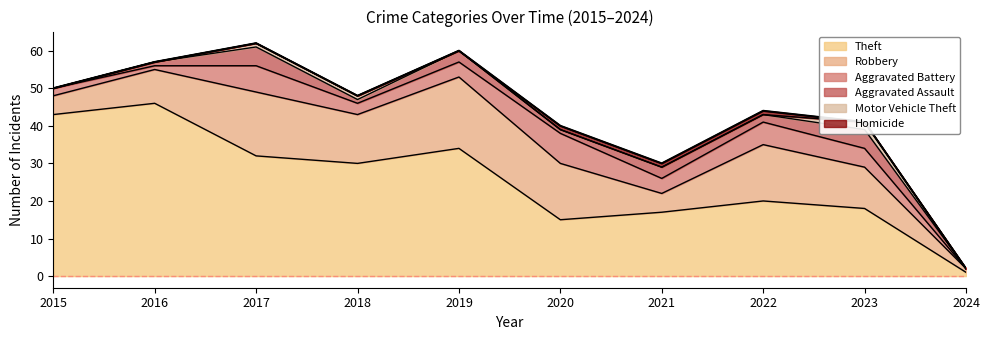

True or false: Aggravated Assault and Motor Vehicle Theft cross at least once.

False